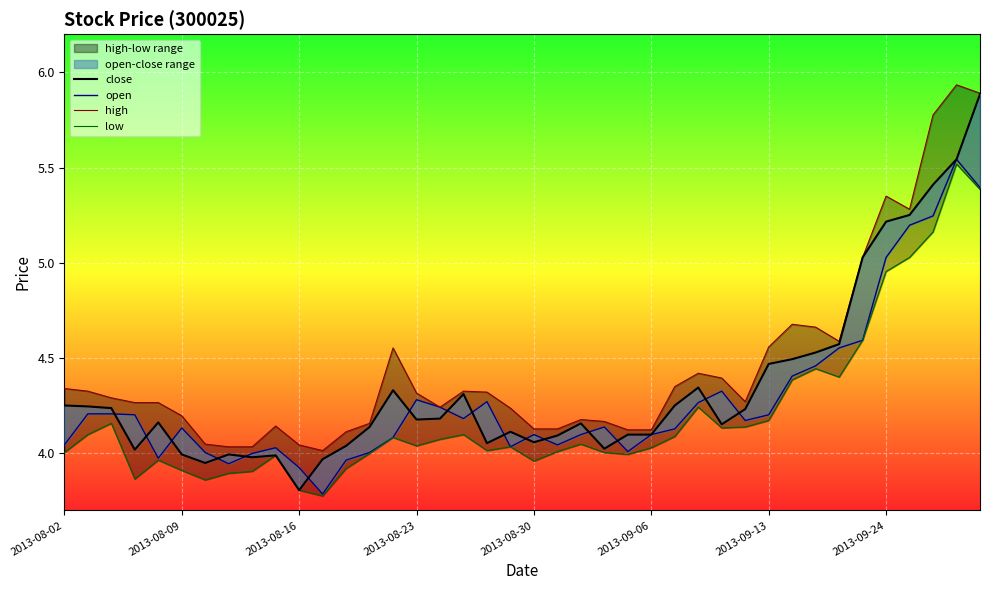

Is the value of open at 28 greater than the value of low at 29?

Yes